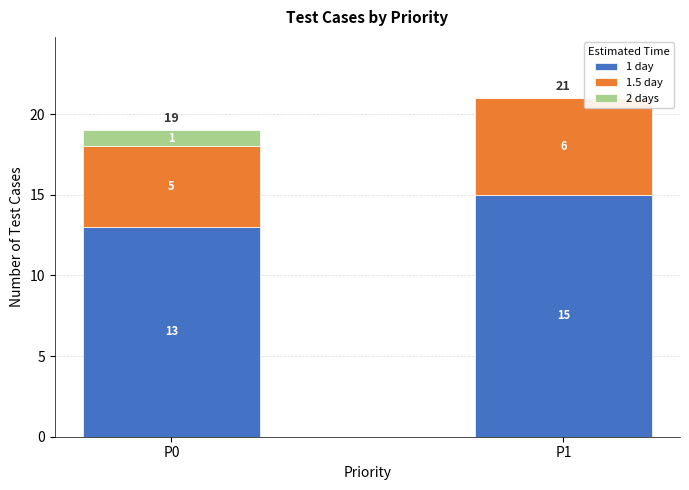

Count the number of data series in this chart.

3